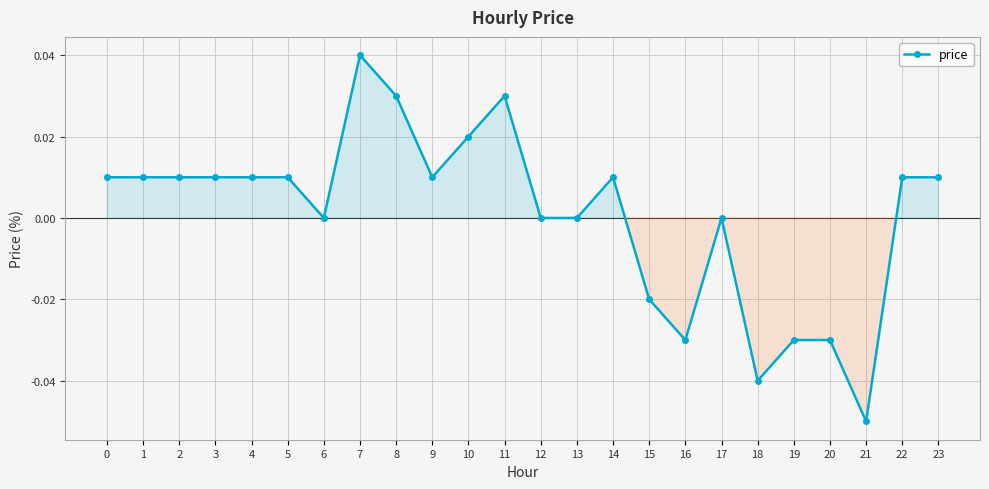

How many categories are shown in the chart?

24